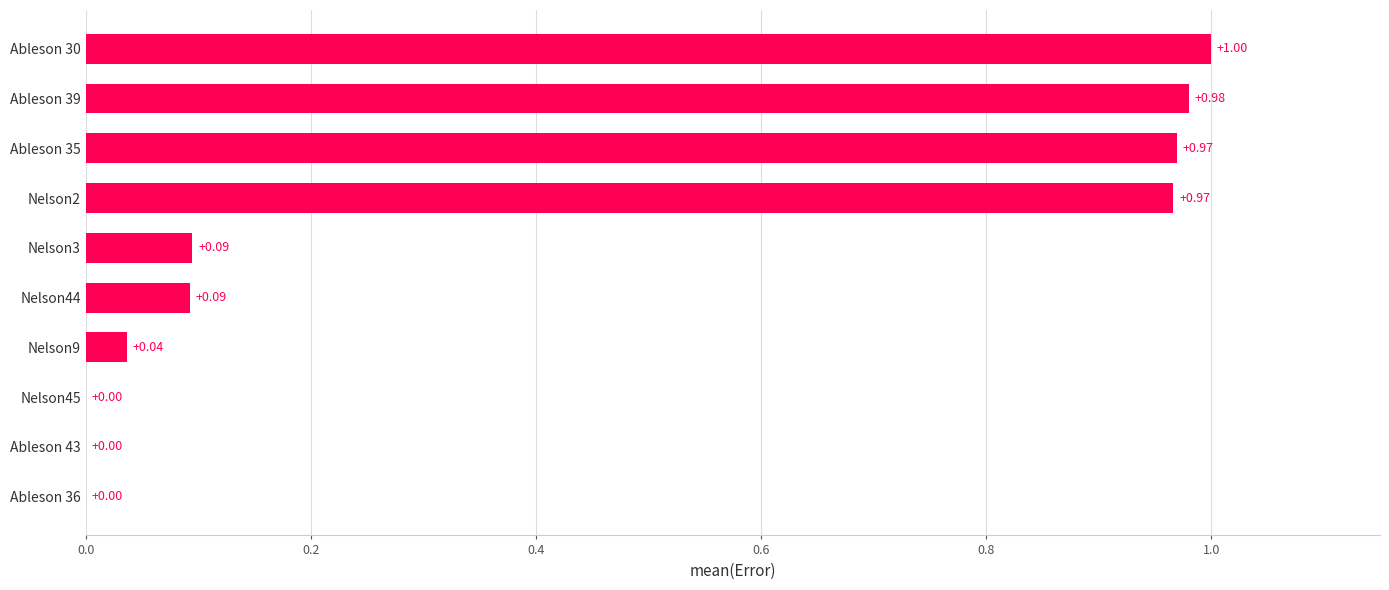

Count the number of values greater than 0.

9